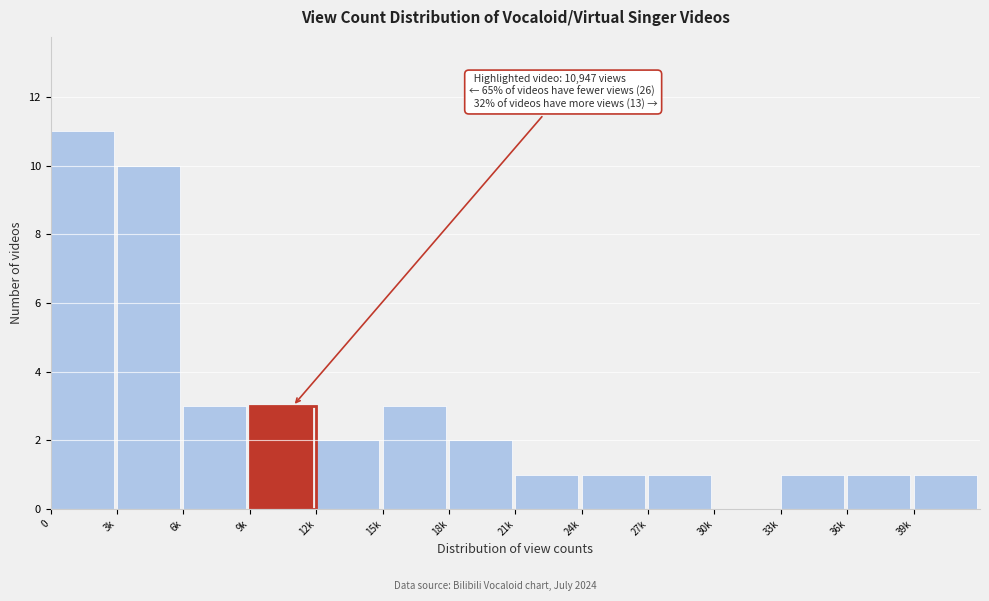

Reading left to right, list all the values displayed in this chart.

0=11	3k=10	6k=3	9k=3	12k=2	15k=3	18k=2	21k=1	24k=1	27k=1	30k=0	33k=1	36k=1	39k=1